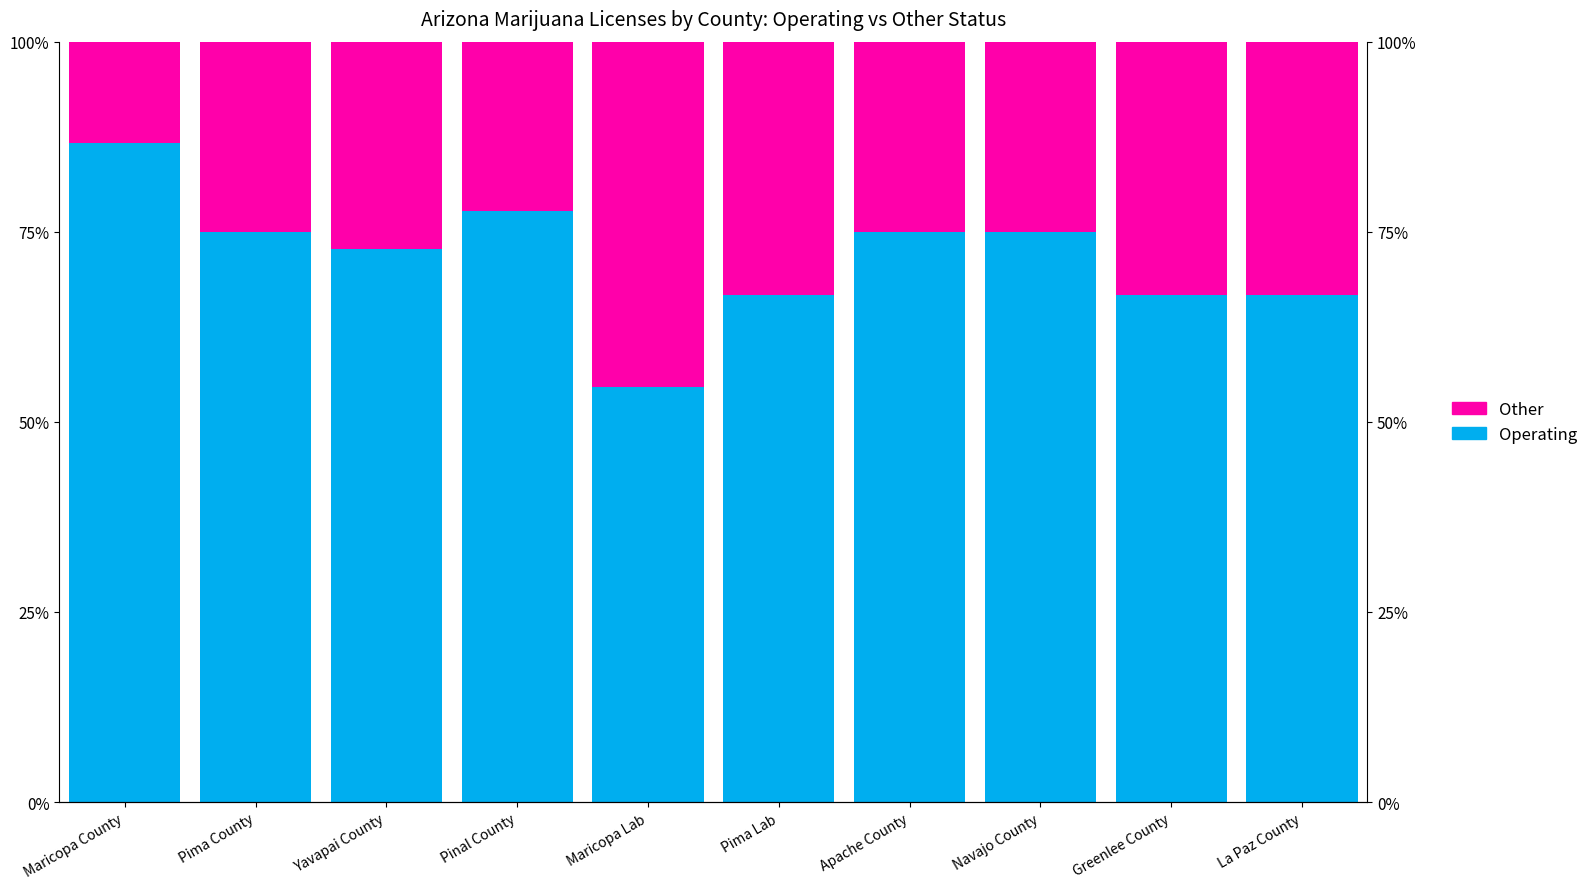

Where is Operating nearest to the value 70?

Yavapai County